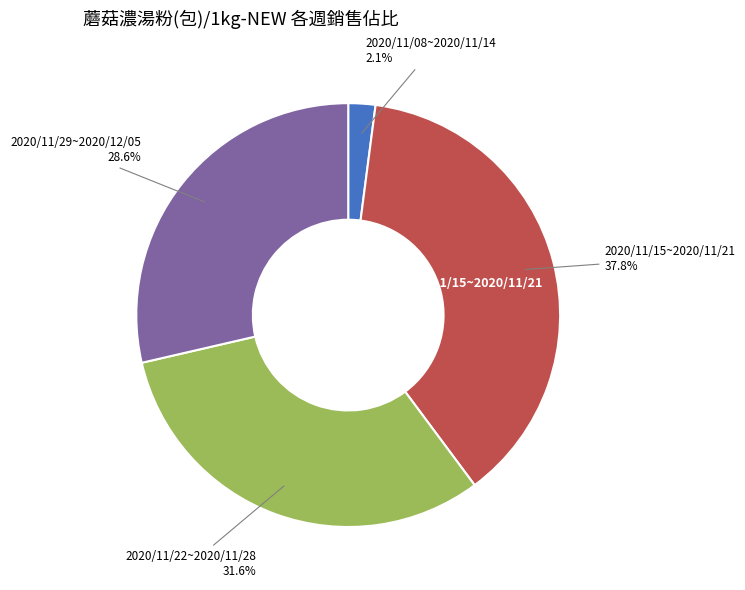

Is it true that 2020/11/15~2020/11/21 is 23% of the pie?

False